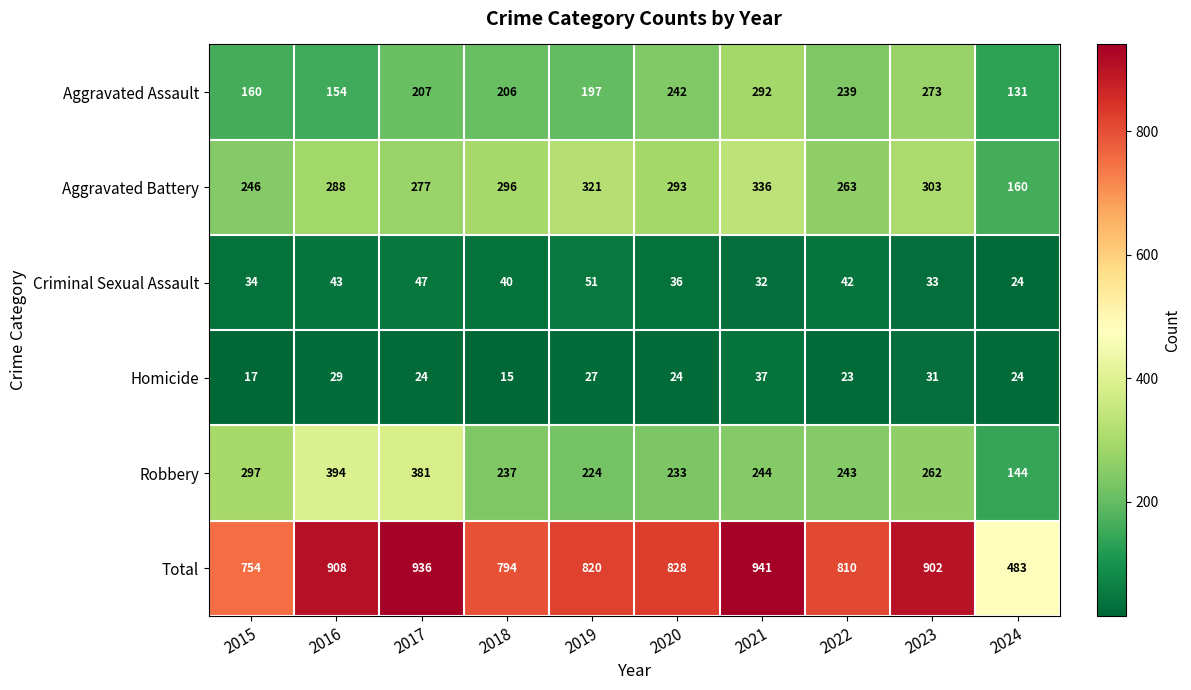

Between 2022 and 2024, which series saw the biggest shift?

Total